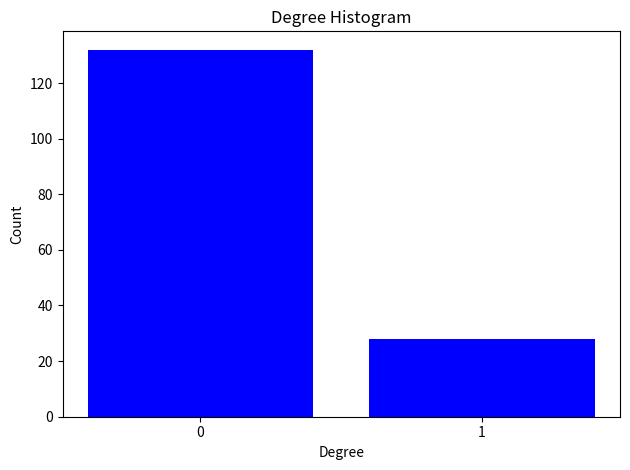

Reading right to left, transcribe all the data shown in this chart.

1=28	0=132